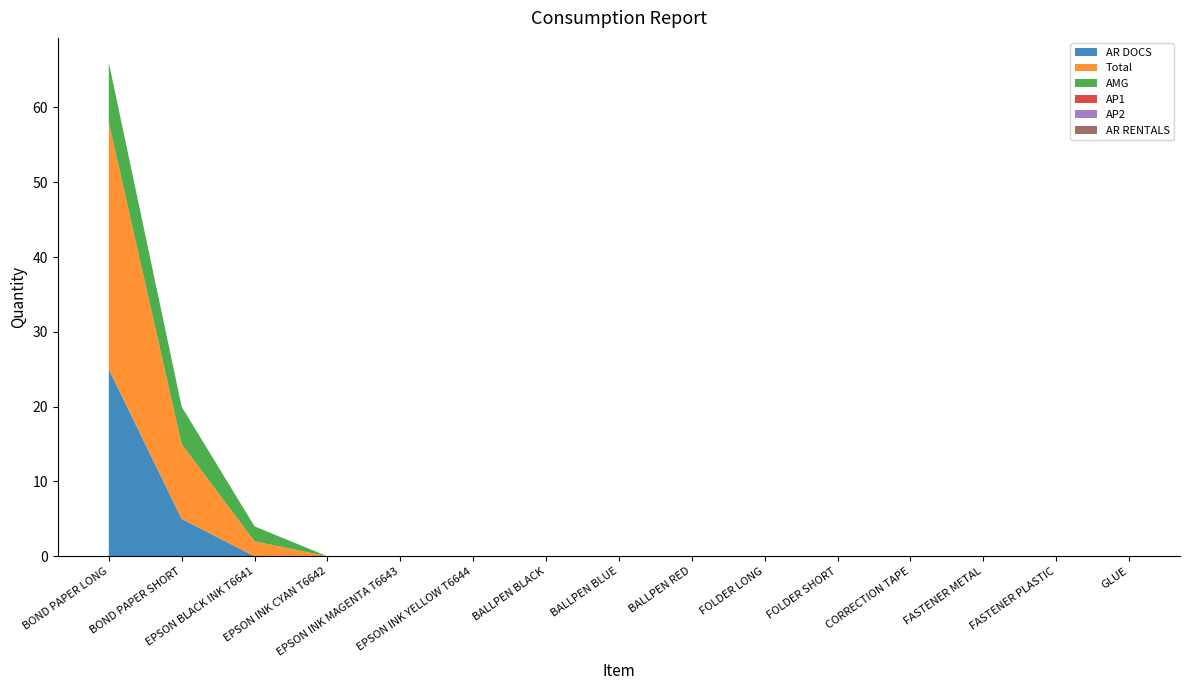

Reading left to right, extract all data points from this chart.

AR DOCS: 25	5	0	0	0	0	0	0	0	0	0	0	0	0	0
Total: 33	10	2	0	0	0	0	0	0	0	0	0	0	0	0
AMG: 8	5	2	0	0	0	0	0	0	0	0	0	0	0	0
AP1: 0	0	0	0	0	0	0	0	0	0	0	0	0	0	0
AP2: 0	0	0	0	0	0	0	0	0	0	0	0	0	0	0
AR RENTALS: 0	0	0	0	0	0	0	0	0	0	0	0	0	0	0